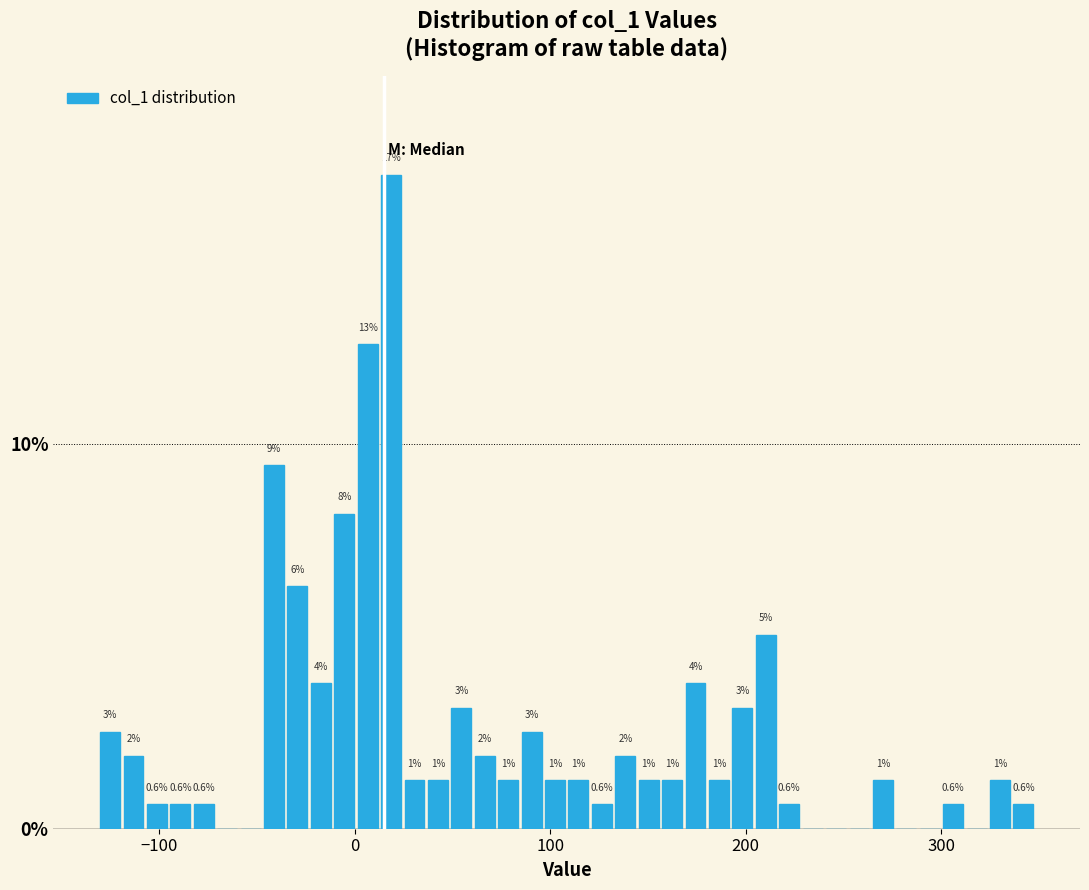

Read against the x-axis, roughly where is the centre of the tallest bar?

20